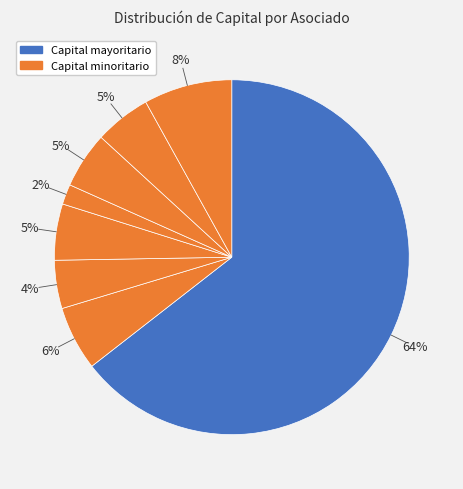

How many segments does this pie chart have?

8